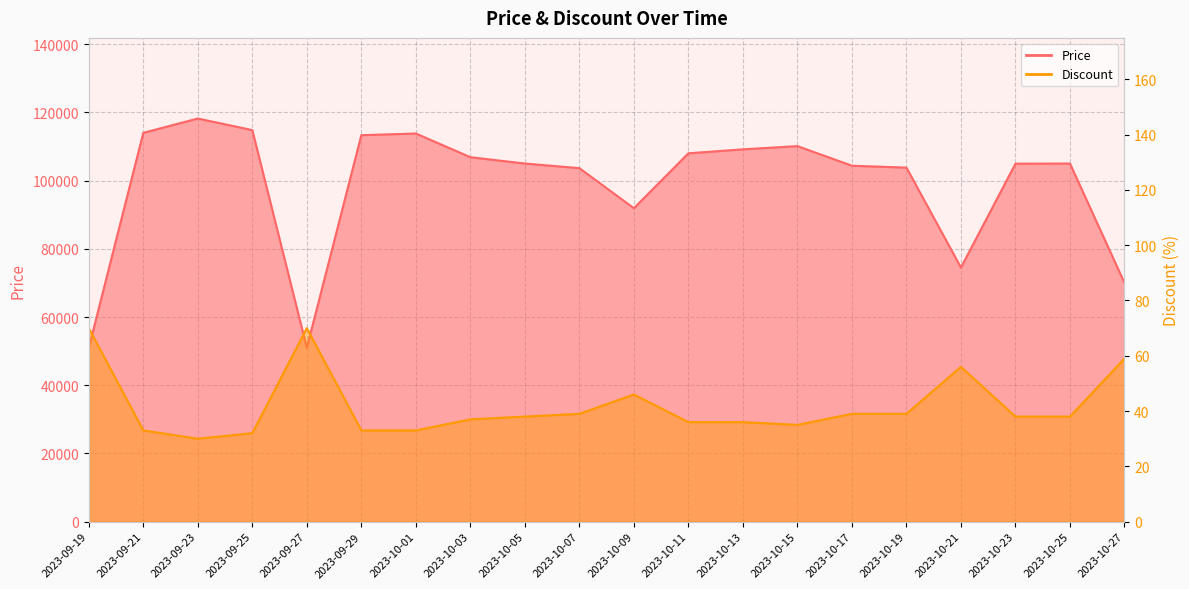

What is the sum of the Price values at 2023-10-23 and 2023-10-09?

196860